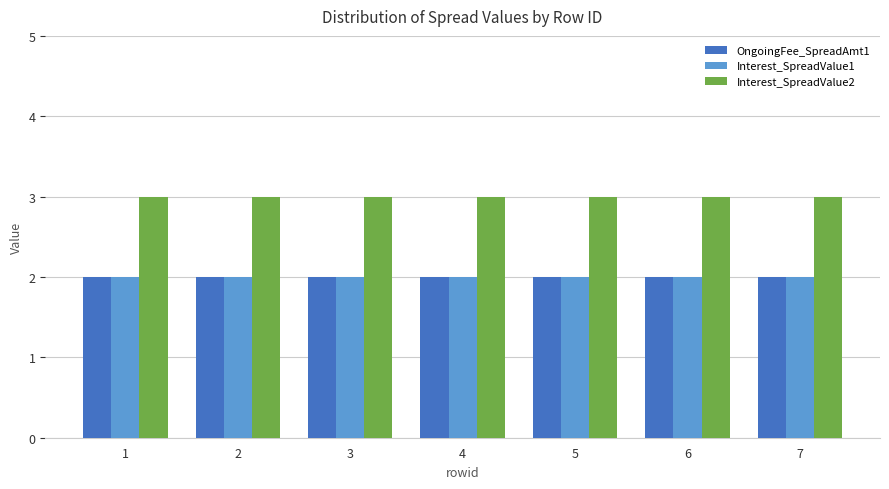

How many bars are there in total?

21